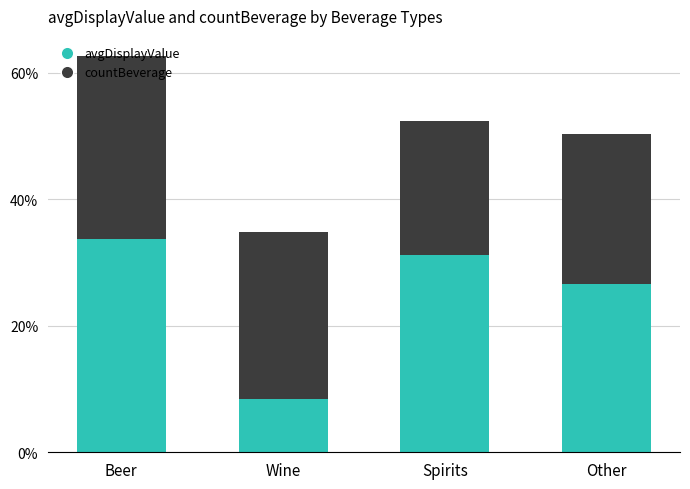

Are the bars grouped side by side (vs. stacked)?

No